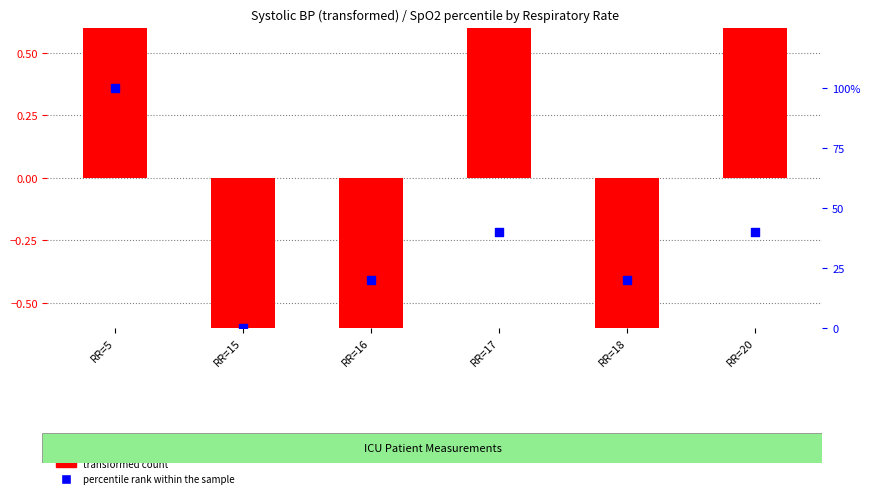

Which has a higher value, RR=5 or RR=15?

RR=5